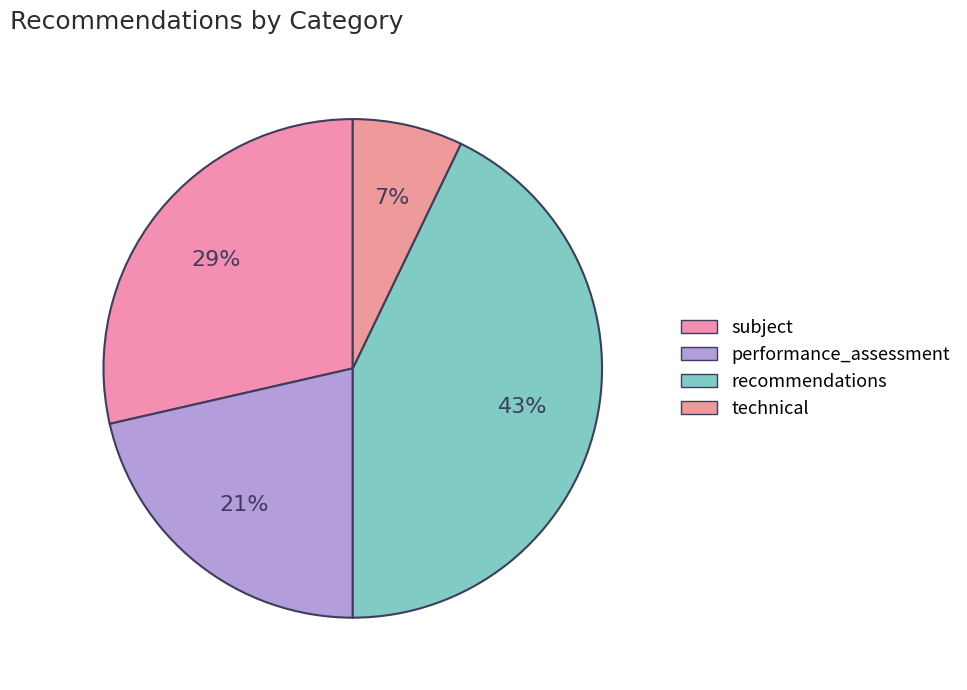

Rank the categories by value from lowest to highest.

technical, performance_assessment, subject, recommendations